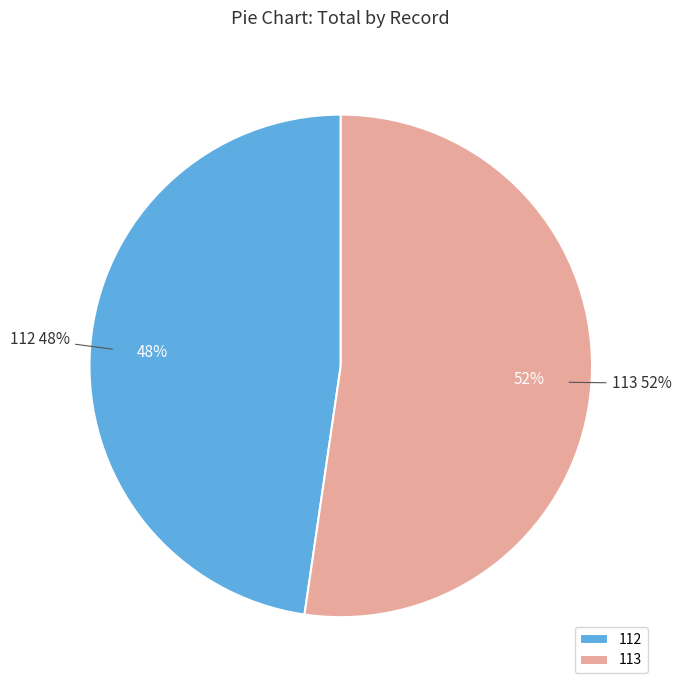

What is the change in value from 112 to 113?

+2000000